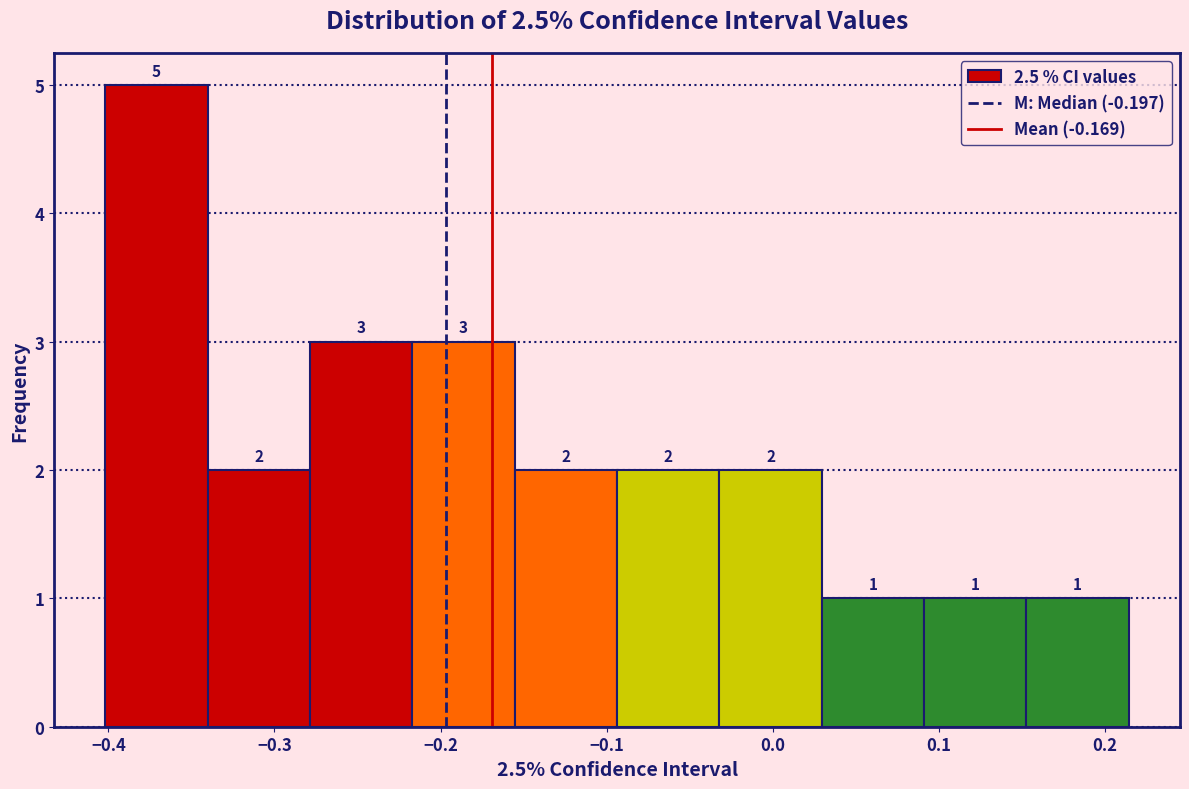

Reading left to right, transcribe this chart: for each bar, give the range it covers on the x-axis and its height. The bar edges are not printed on the chart, so give them approximately, as read against the axis.

-0.40 to -0.34: 5
-0.34 to -0.28: 2
-0.28 to -0.22: 3
-0.22 to -0.16: 3
-0.16 to -0.09: 2
-0.09 to -0.03: 2
-0.03 to 0.03: 2
0.03 to 0.09: 1
0.09 to 0.15: 1
0.15 to 0.21: 1